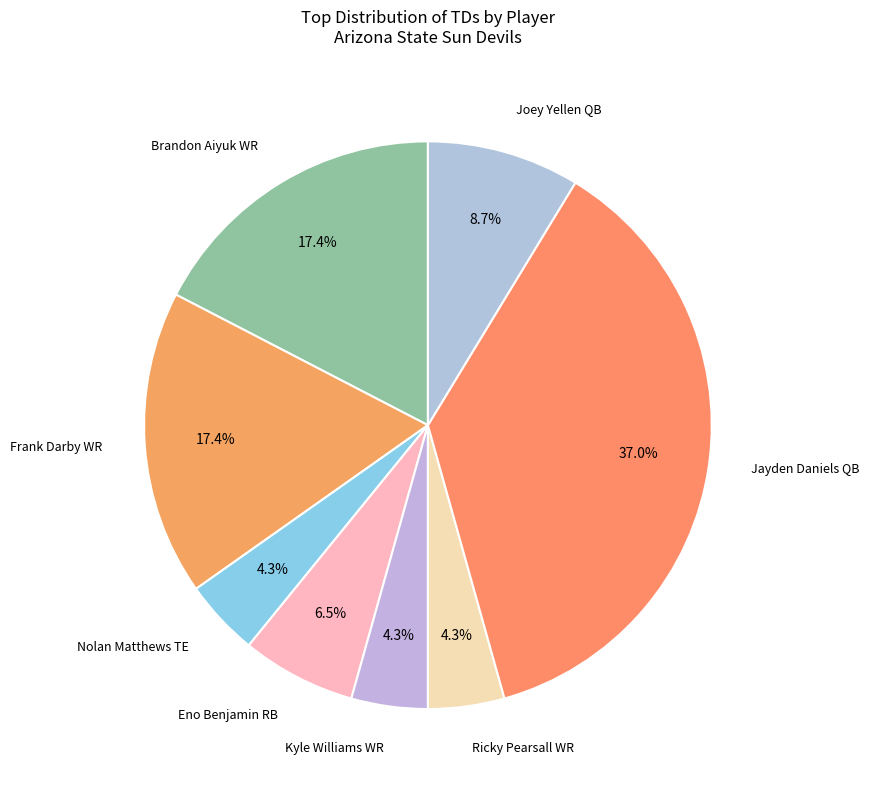

To the nearest percent, what percentage of the pie is Jayden Daniels QB?

37%